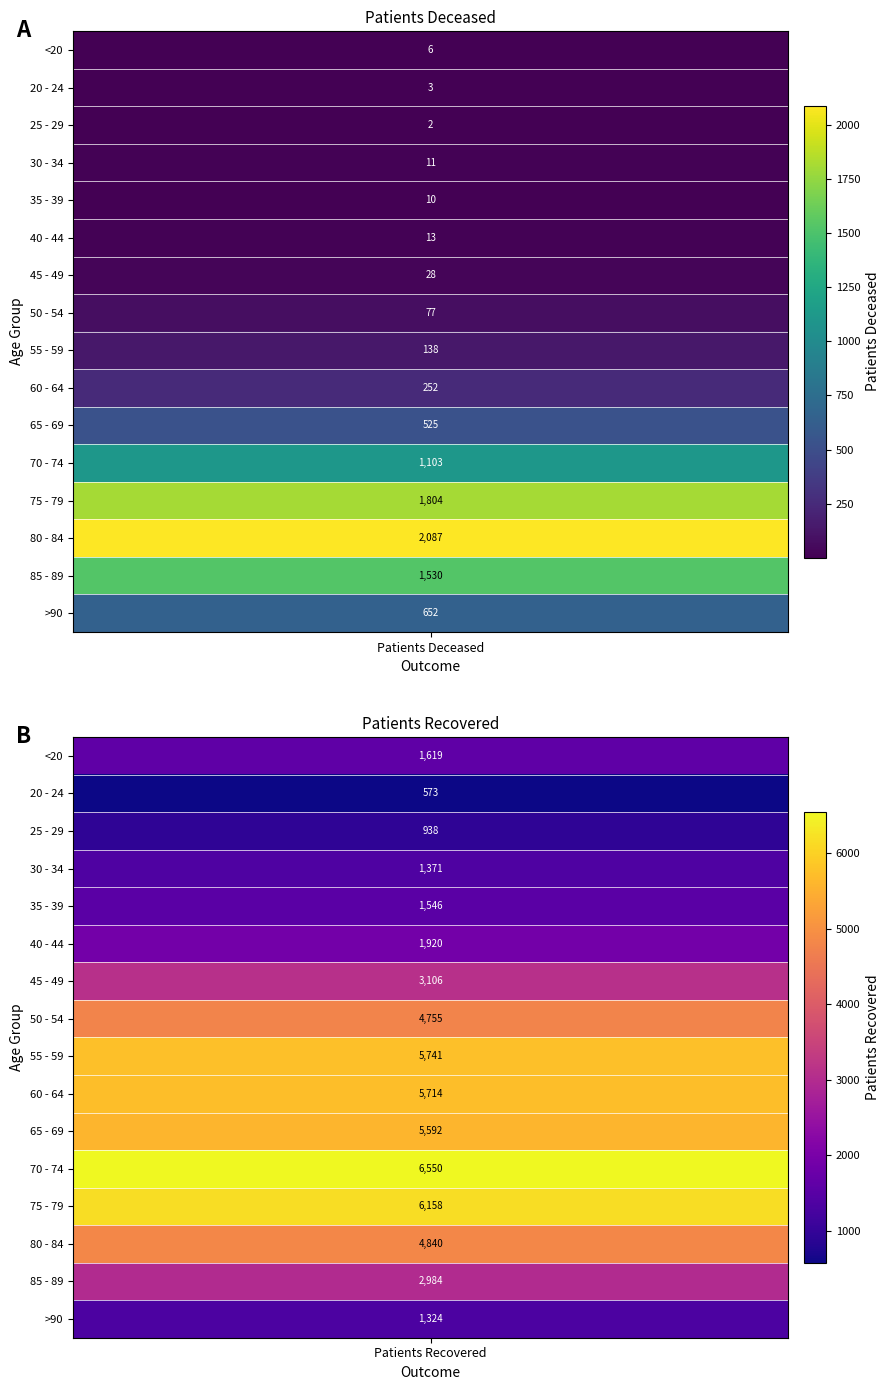

How many distinct data groups are displayed?

16